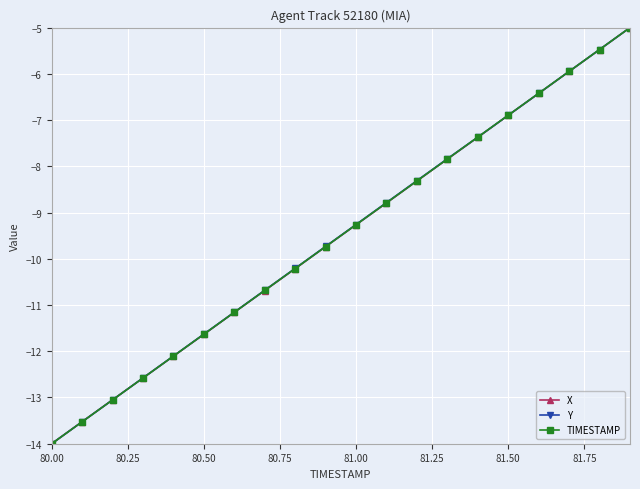

What is the minimum value for Y?

-14.0